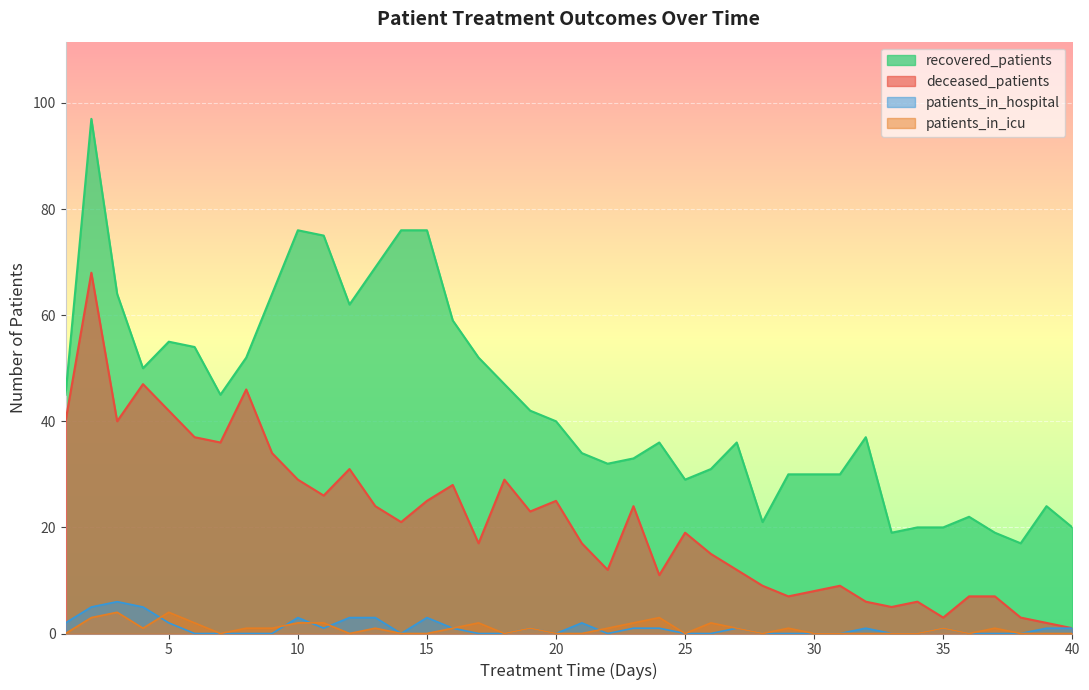

What is the value of the deceased_patients point at the 13th from the left?

24